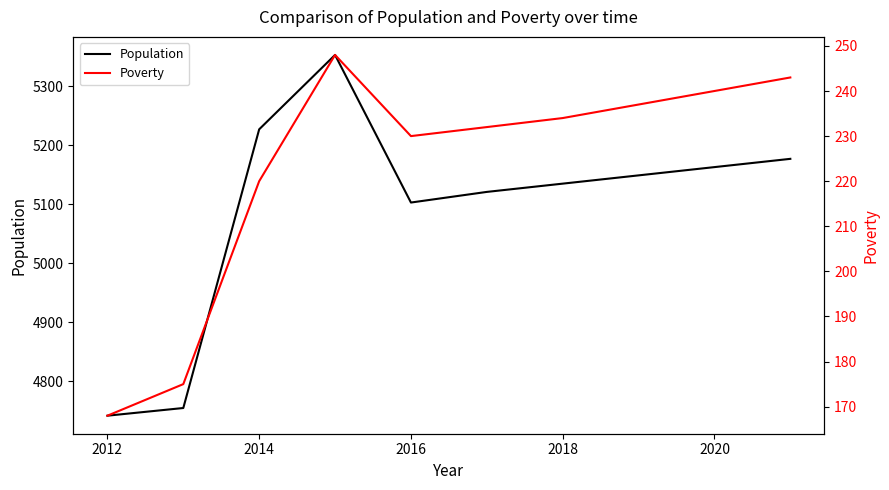

True or false: Poverty and Population intersect in this chart.

False